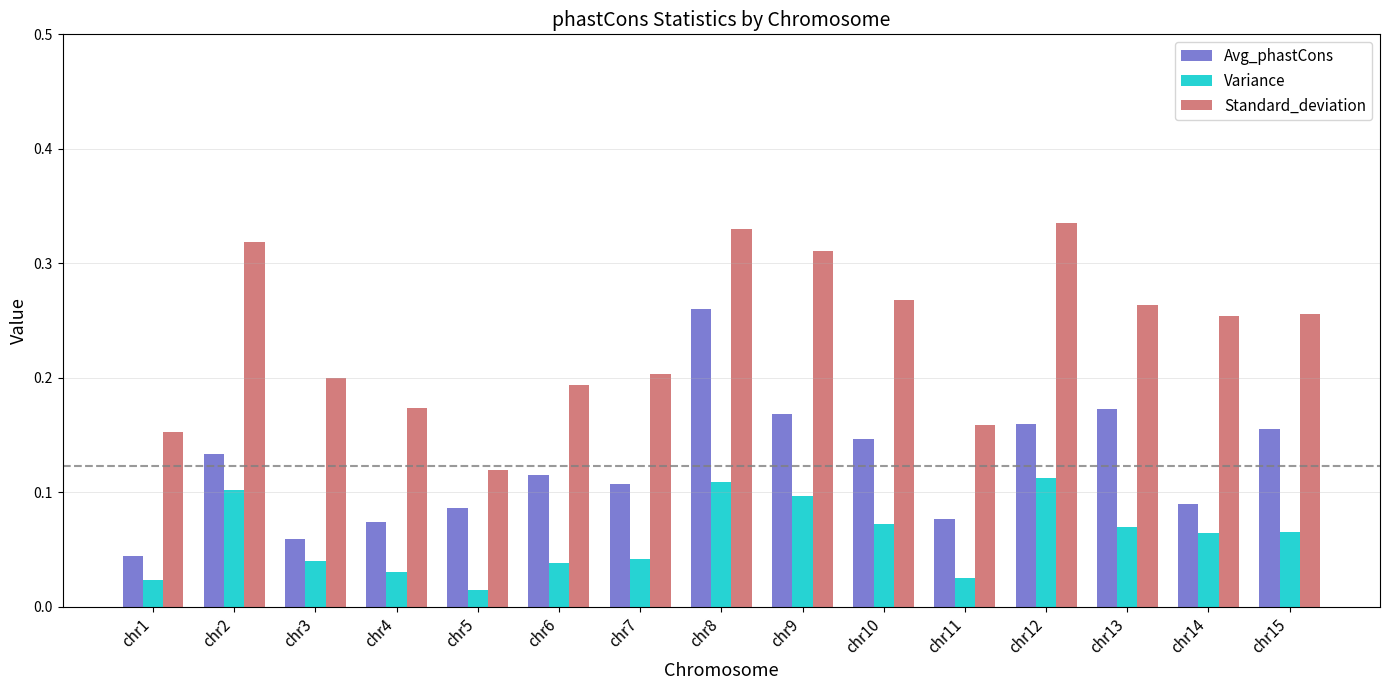

How many groups of bars are there?

15